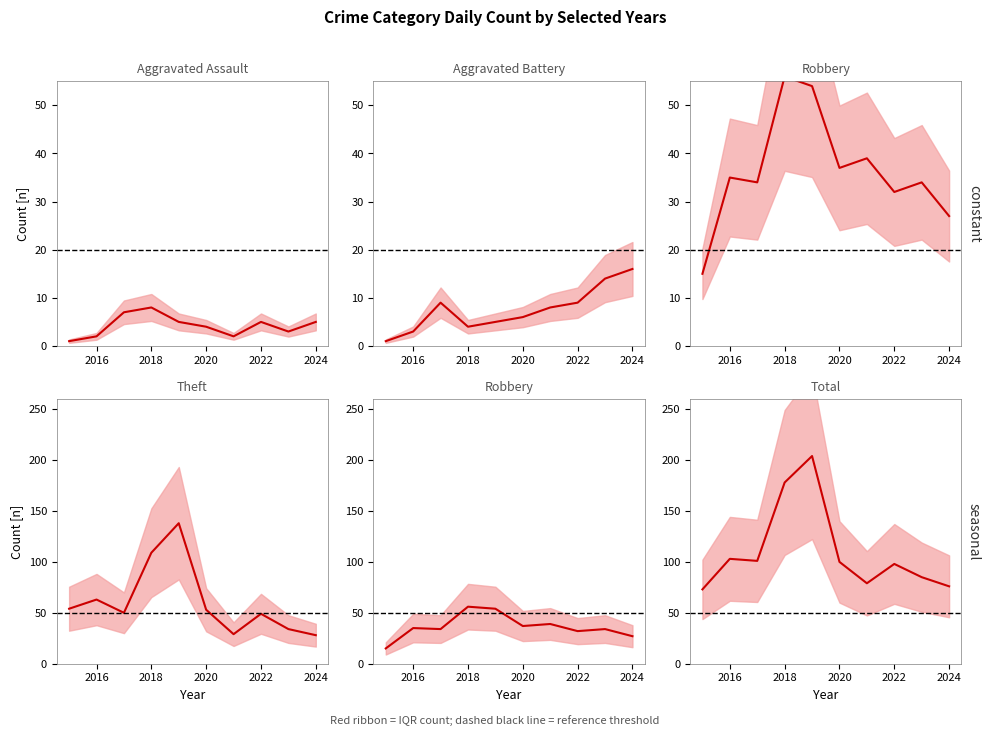

Where is Theft nearest to the value 83?

2016